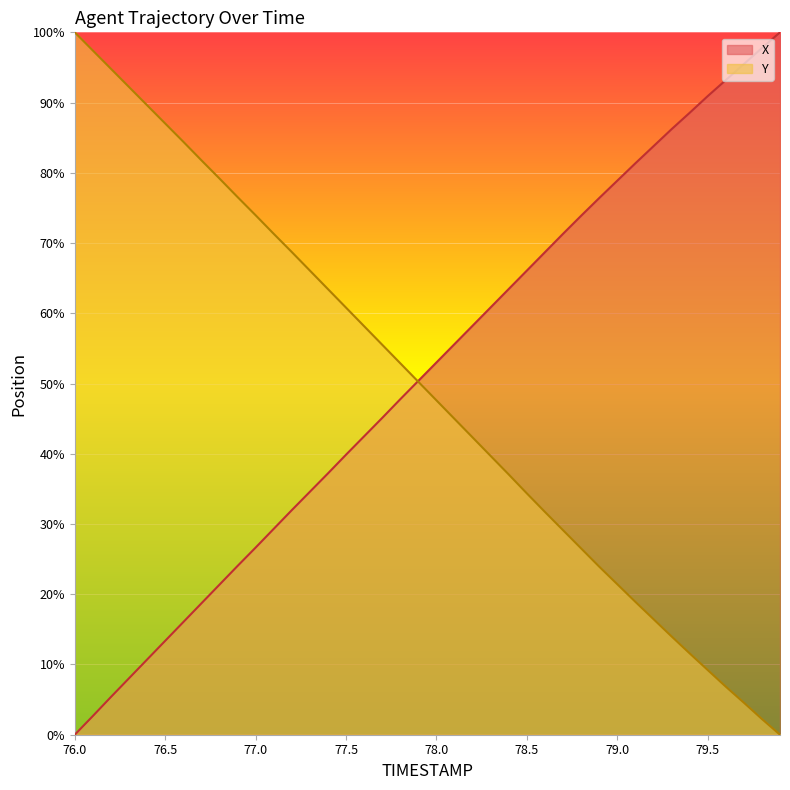

What is the sum of all X values?

2049.2